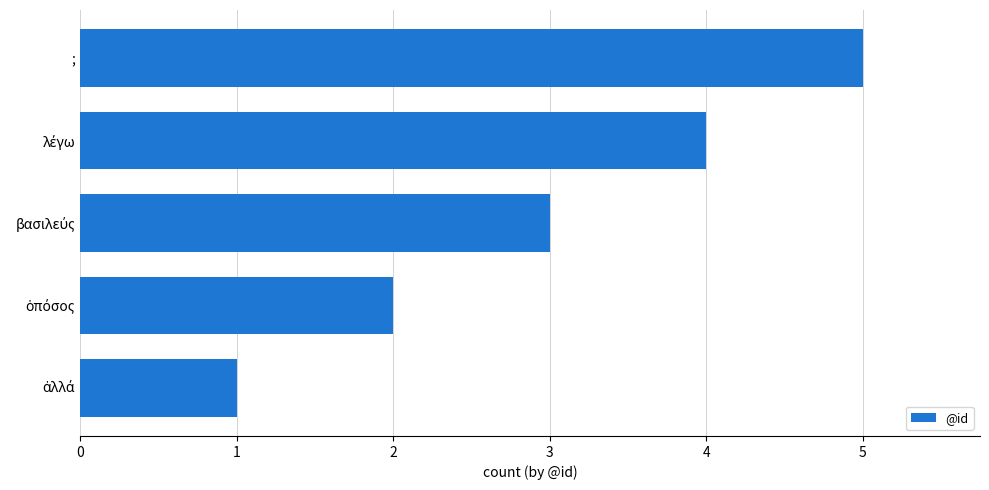

Read the value at ;.

5